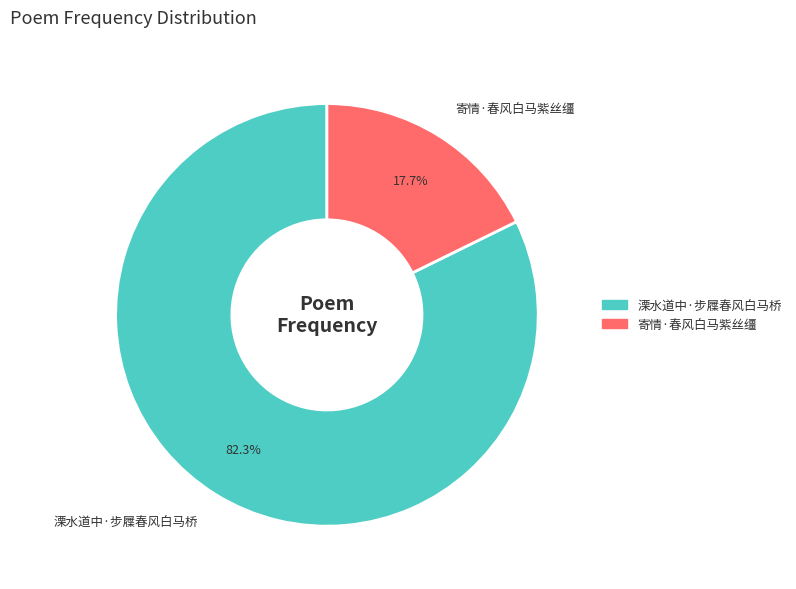

To the nearest percent, what portion does 寄情·春风白马紫丝缰 represent?

18%